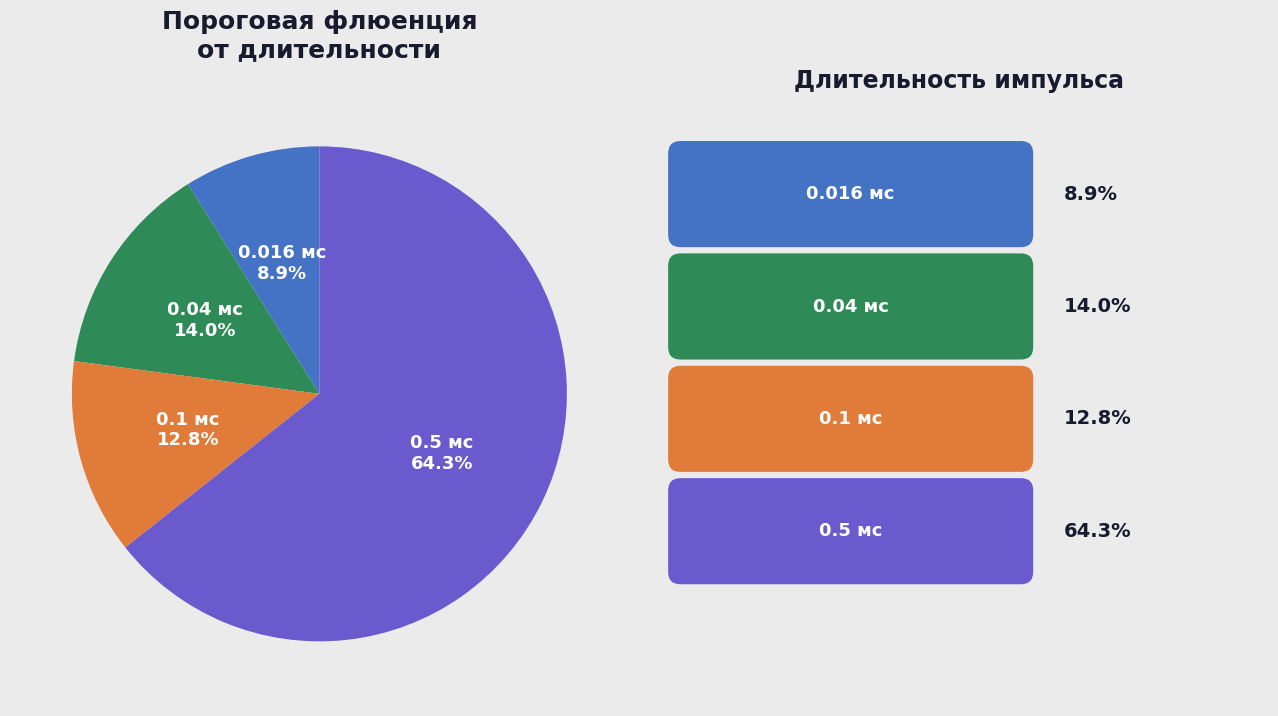

Is there a majority slice in this chart?

Yes